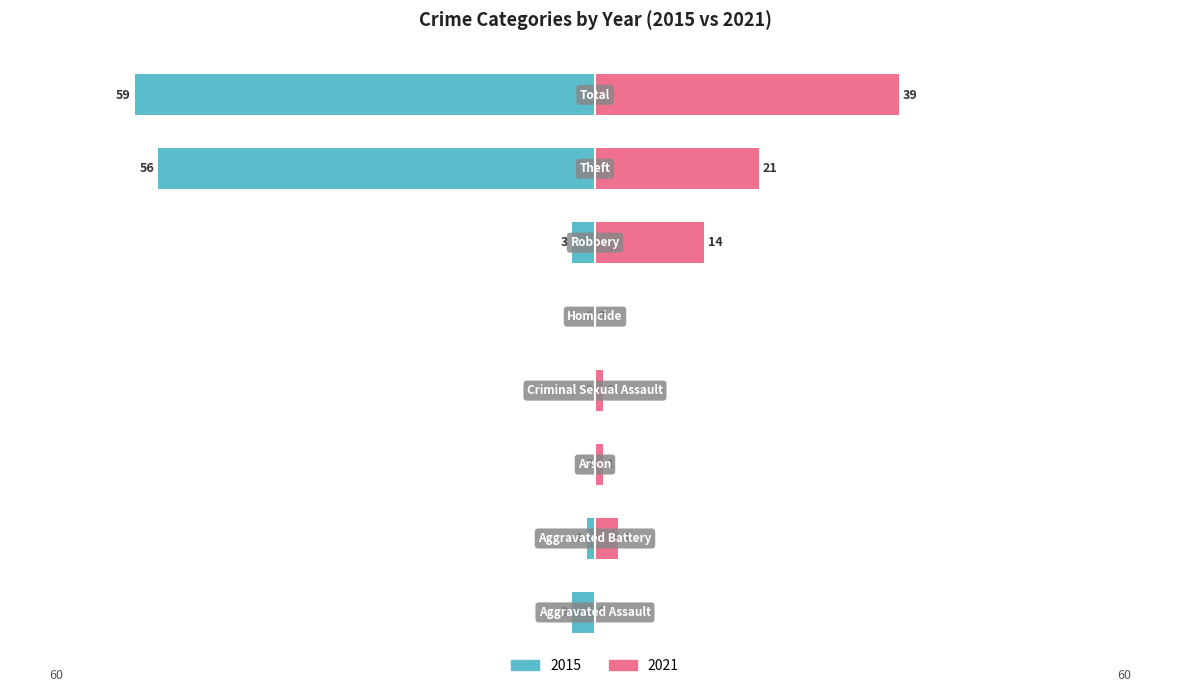

True or false: Left (2015) has a value of -31 at Arson.

False